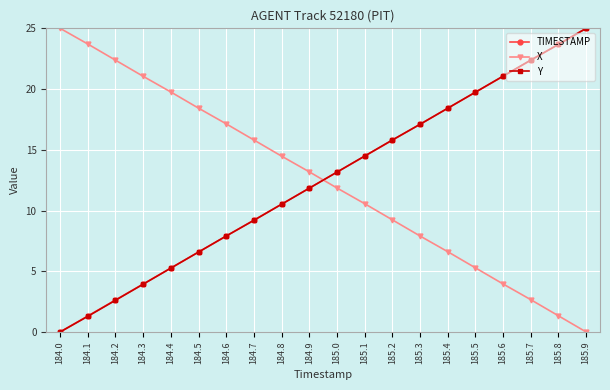

The TIMESTAMP series shows 5.5 at 185.6. True or false?

False